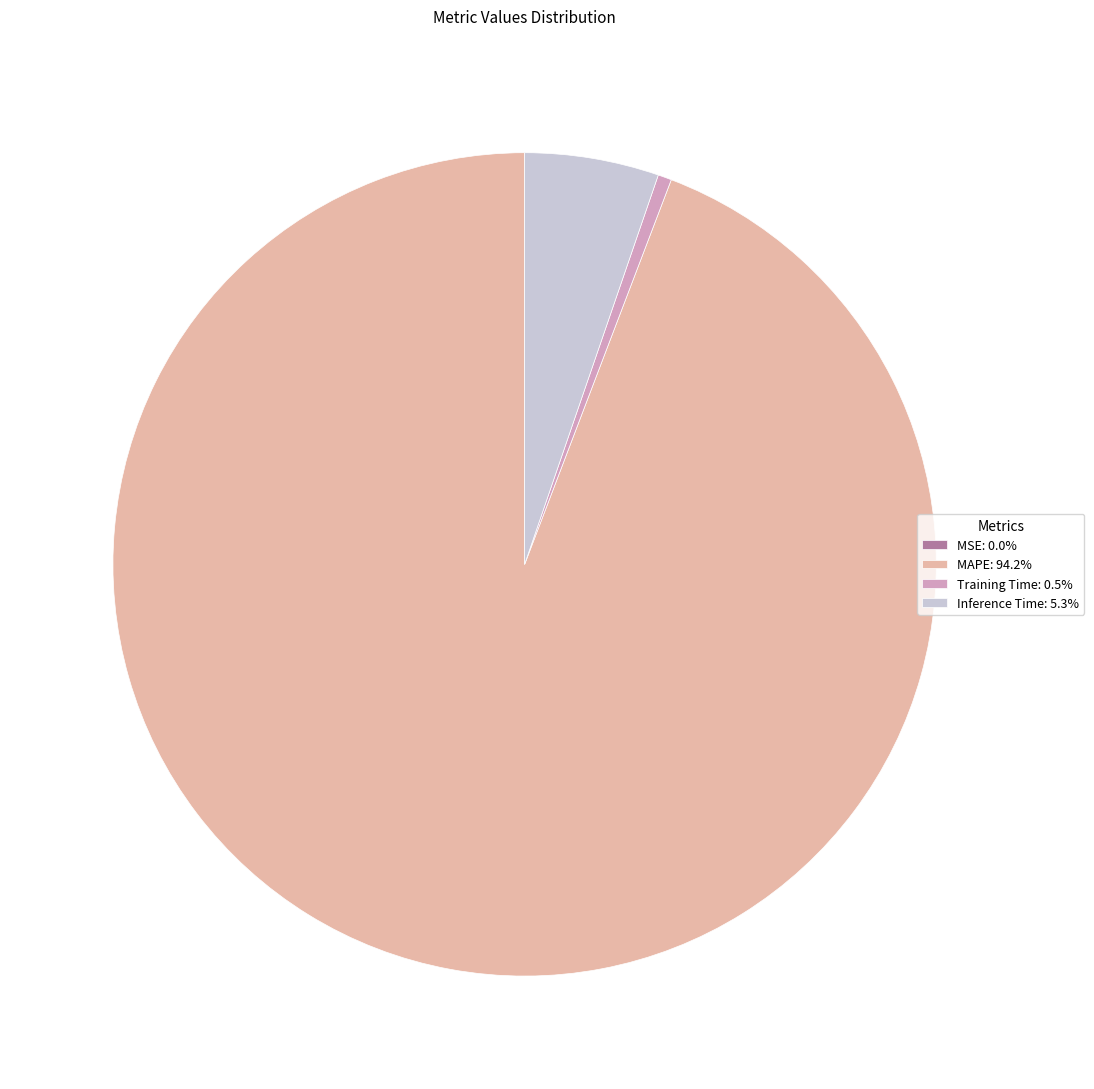

Does Inference Time represent more than half of the total?

No